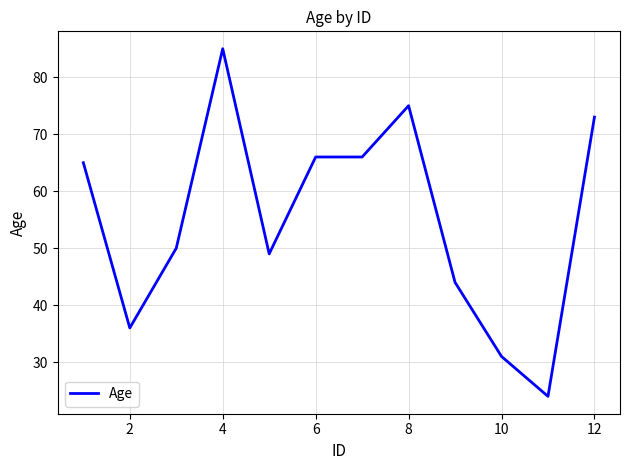

What is the minimum value shown in the chart?

24